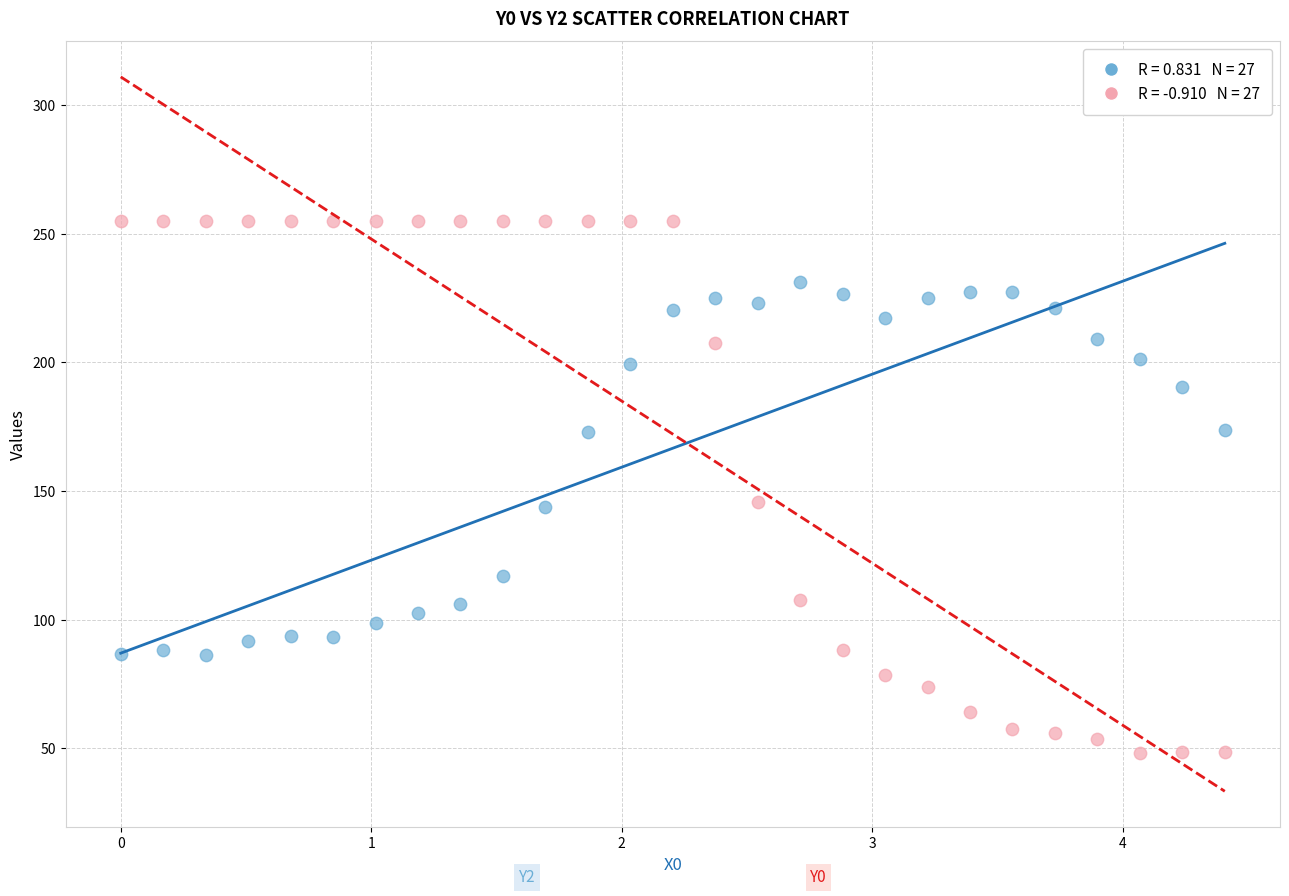

Across all data points, what is the range of Y values (max minus min)?

206.9